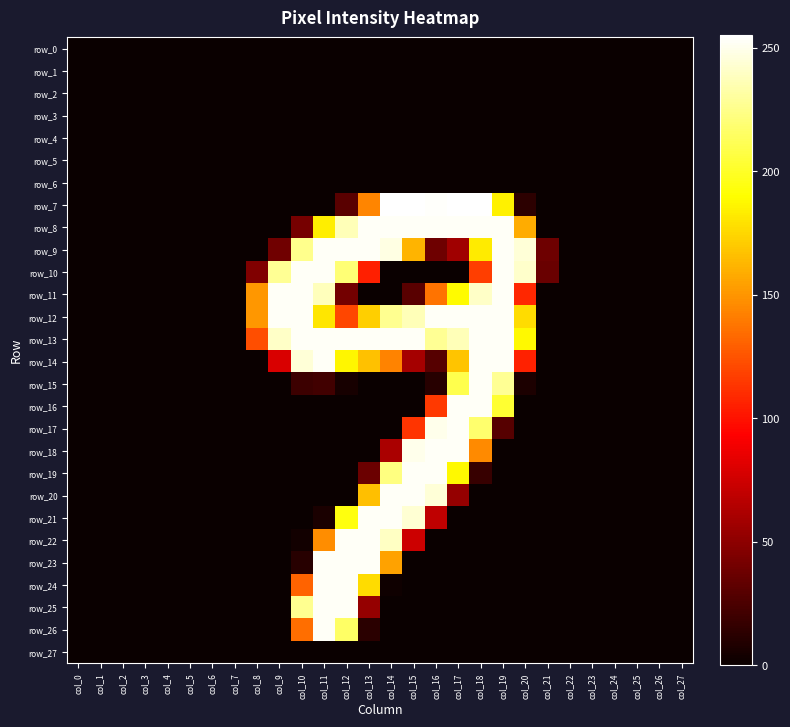

Is it true that row_20 equals 166 at col_13?

True